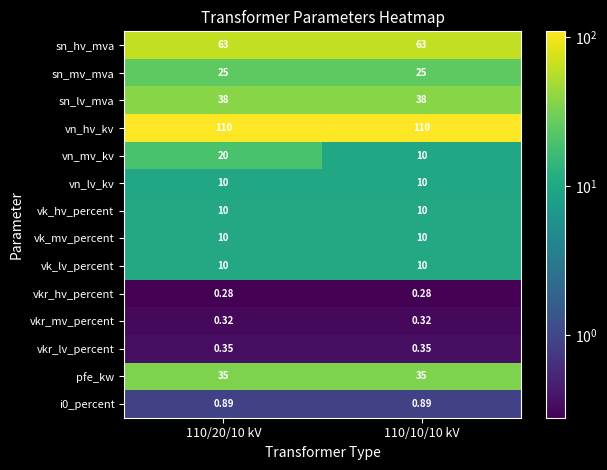

Is the value of vkr_lv_percent at 110/20/10 kV greater than the value of vk_lv_percent at 110/10/10 kV?

No